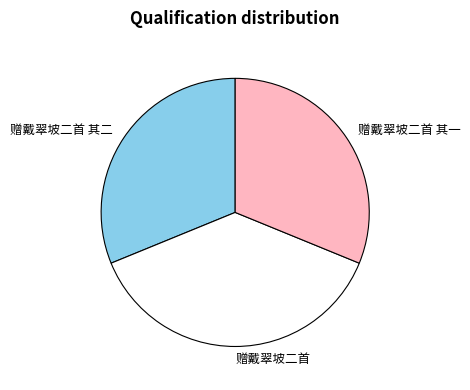

True or false: 赠戴翠坡二首 accounts for 30% of the total.

False